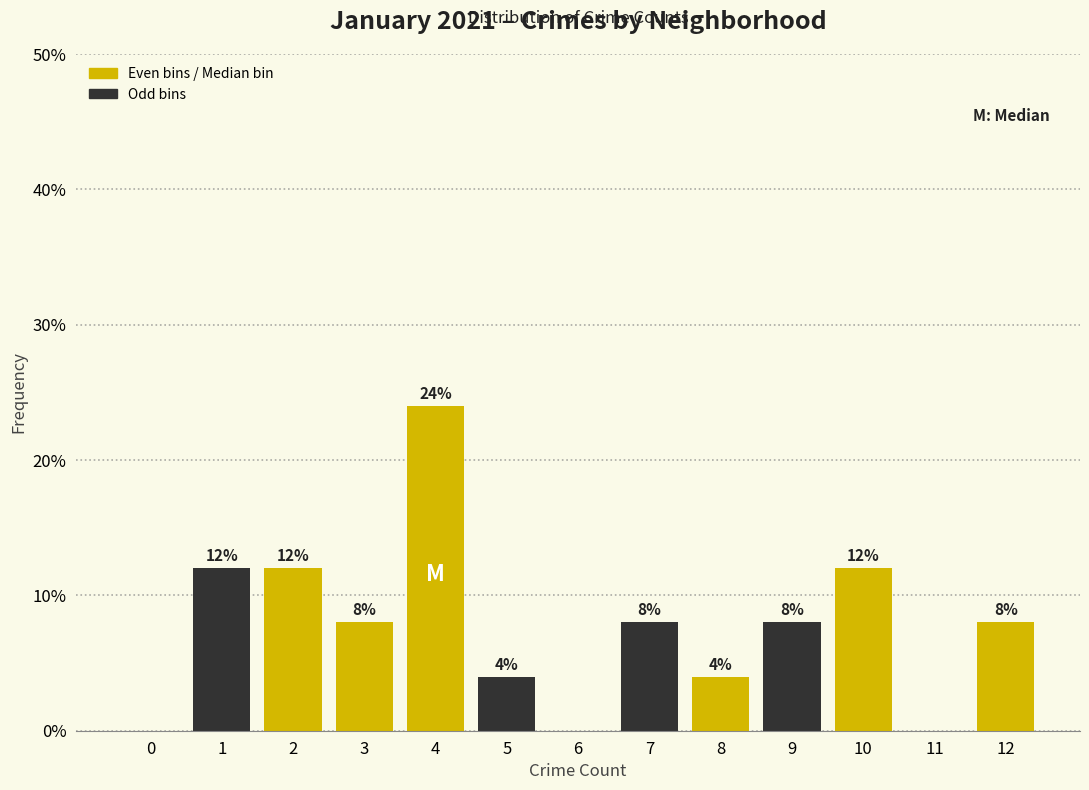

Reading left to right, extract all data points from this chart.

0=0	1=12	2=12	3=8	4=24	5=4	6=0	7=8	8=4	9=8	10=12	11=0	12=8